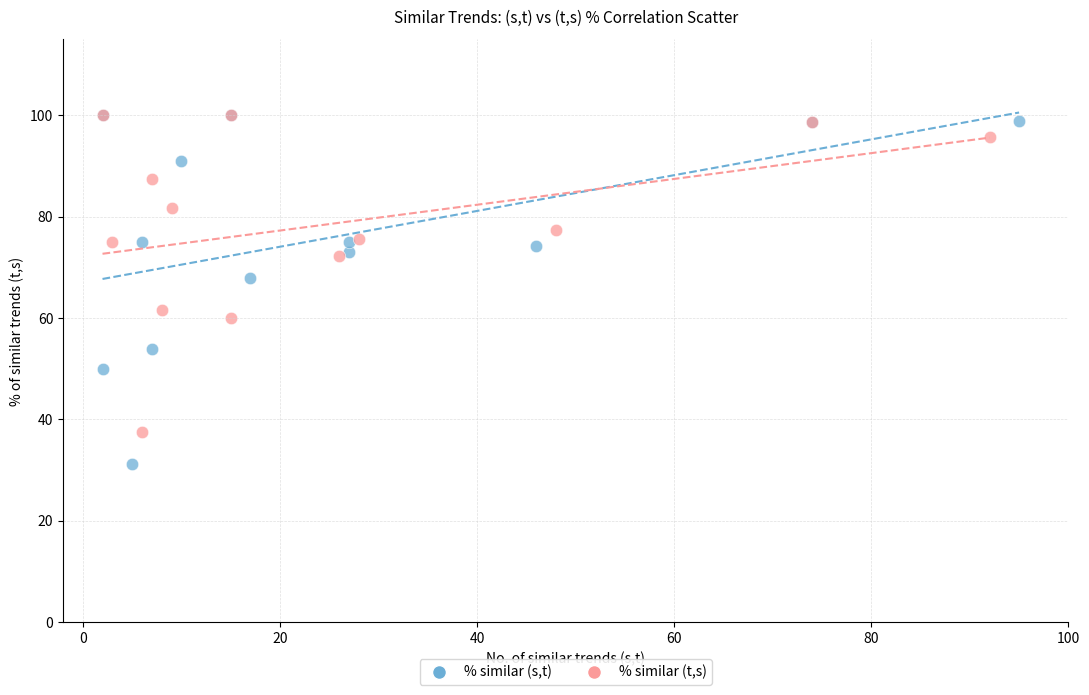

Which series has the widest spread of Y values?

% similar (s,t)